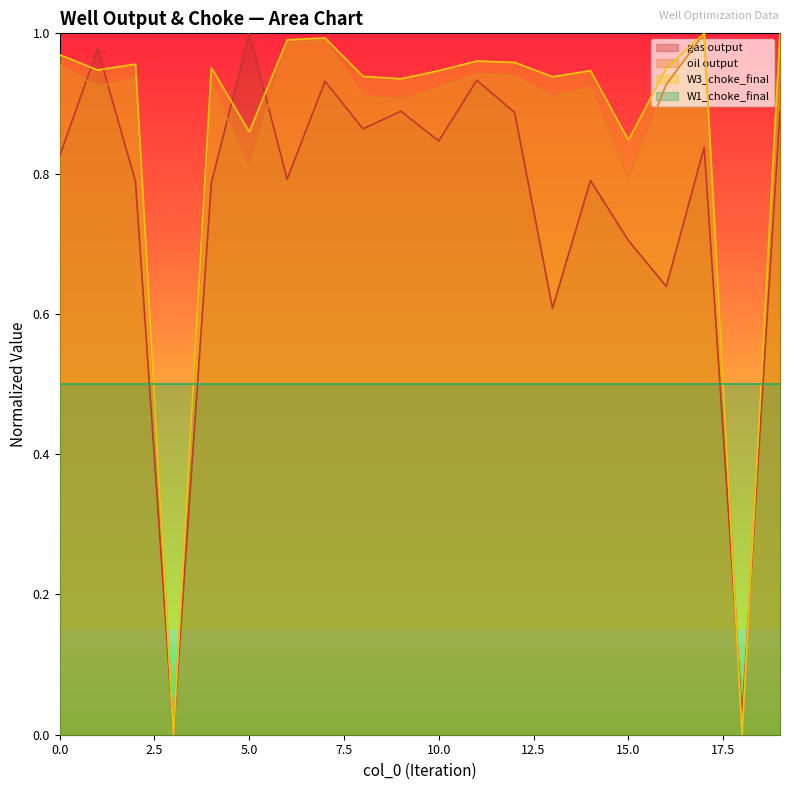

Between 10 and 13, which is larger?

10